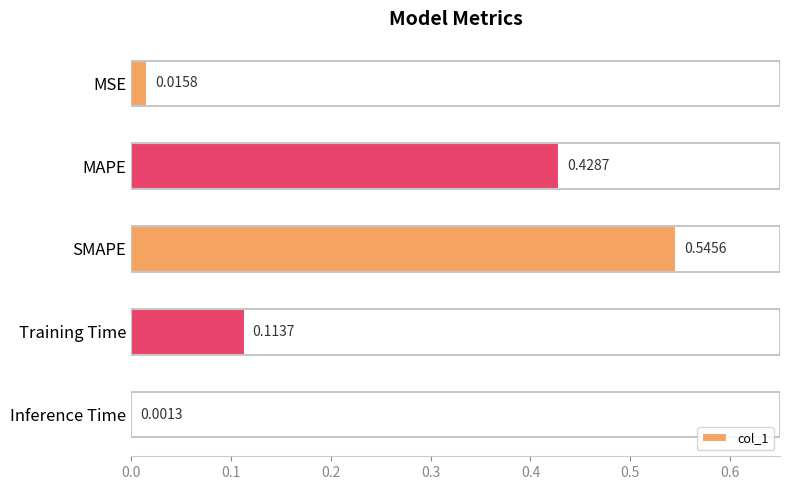

What is the change in value from SMAPE to Inference Time?

-0.5